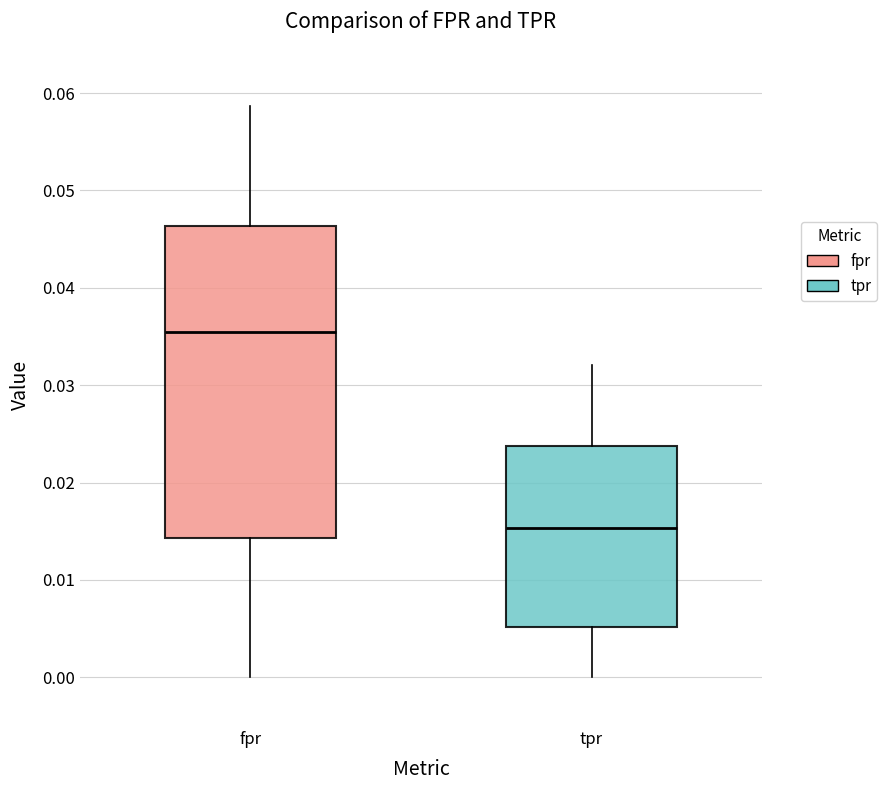

Where does the lower whisker of the box for fpr end on the y-axis? The values are not printed on the chart, so give them approximately, as read against the axis.

0.000